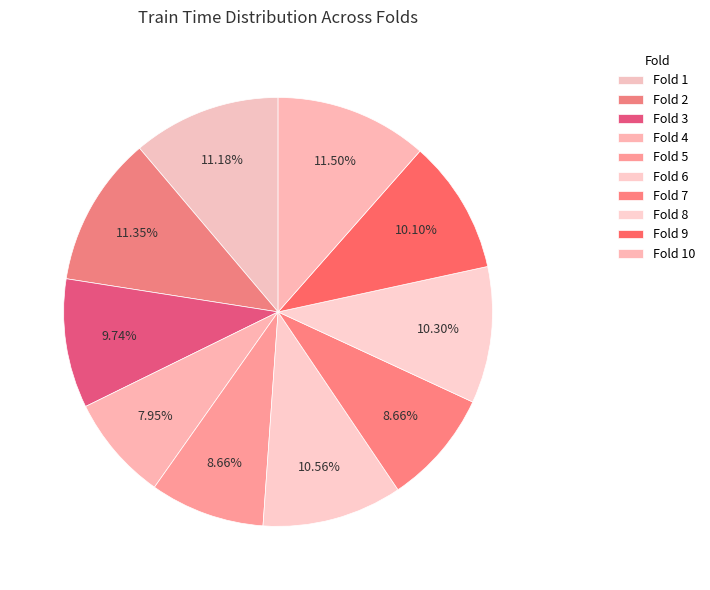

How many segments does this pie chart have?

10